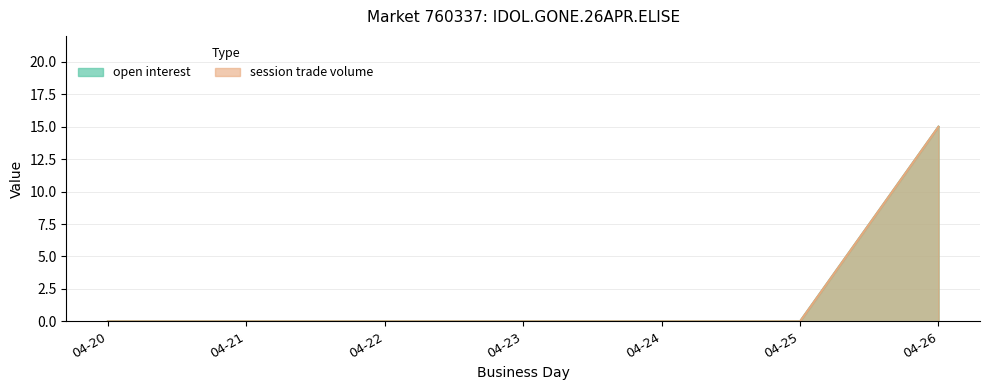

True or false: session trade volume and open interest cross at least once.

False